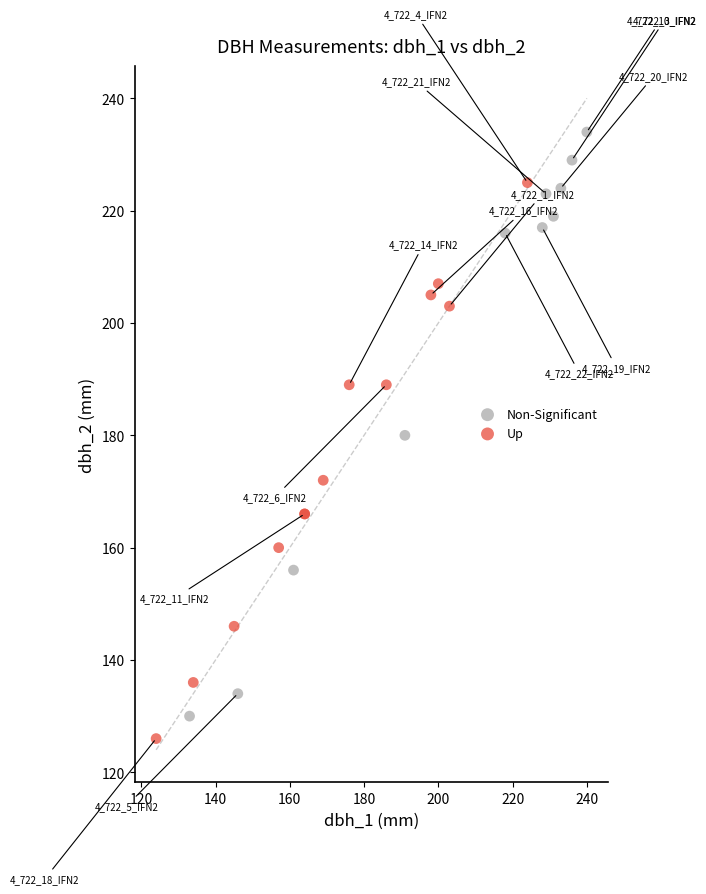

What are all the series names shown in the legend?

Non-Significant, Up